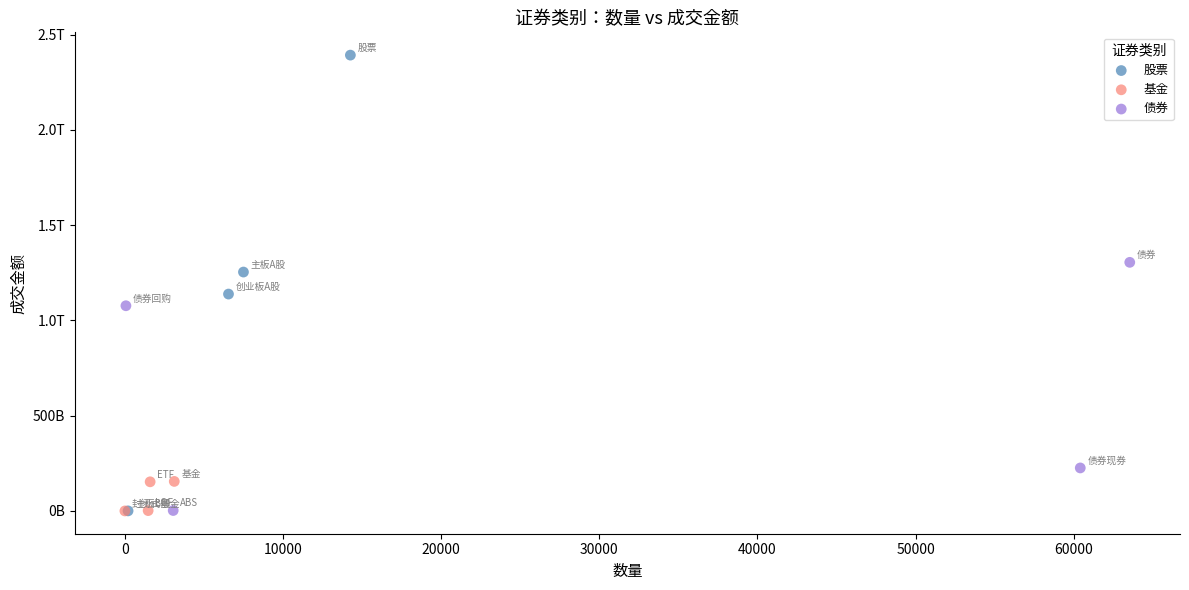

What are all the series names shown in the legend?

股票, 基金, 债券